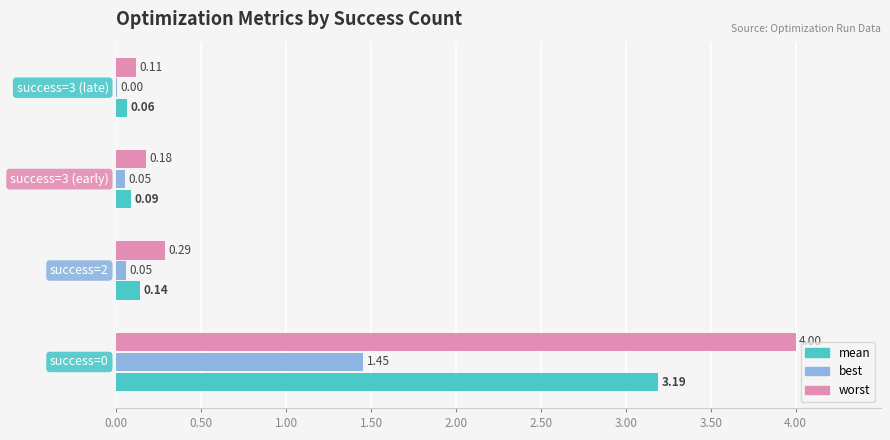

What is the sum of all best values?

1.6